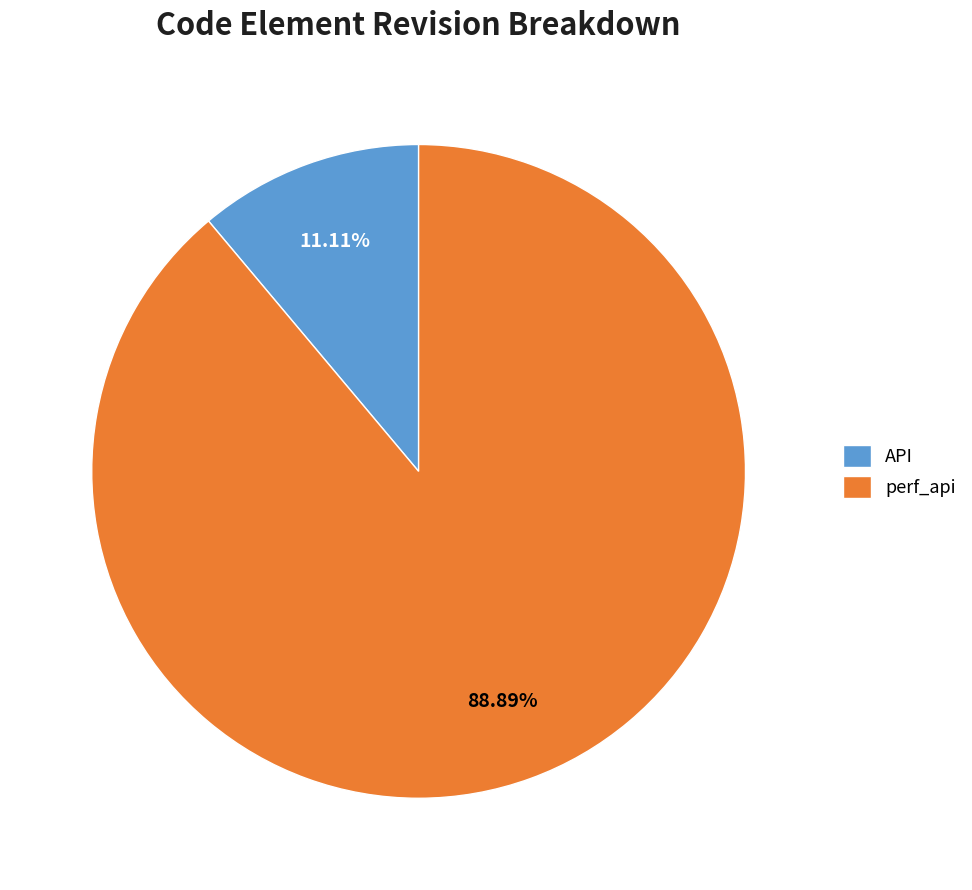

To the nearest percent, what is the difference between the perf_api and API slice percentages?

78%